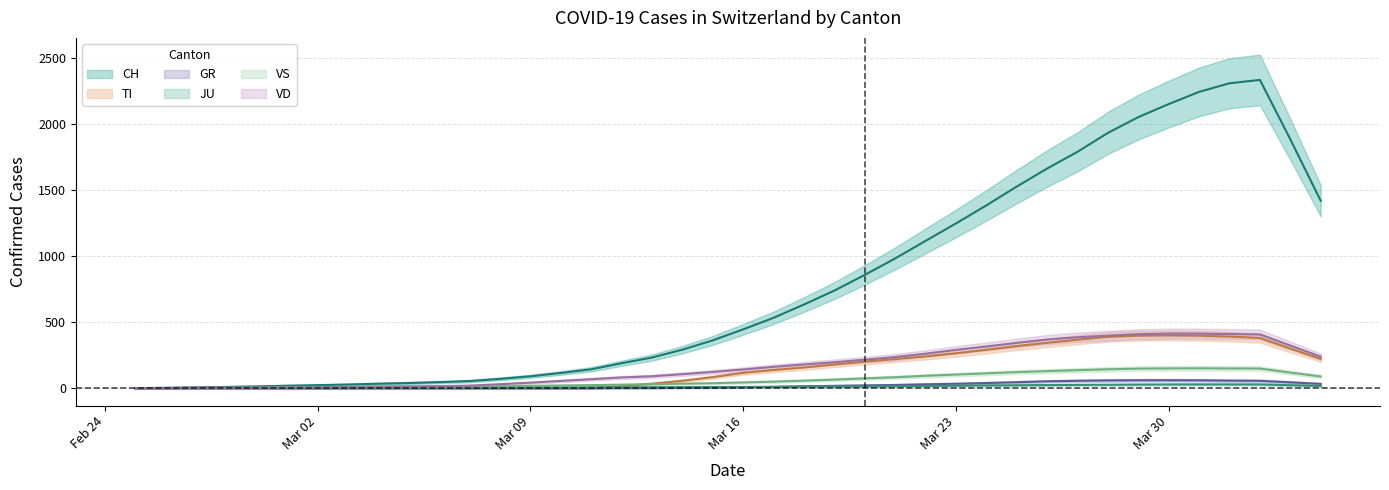

What position from the left is 2020-03-04?

9